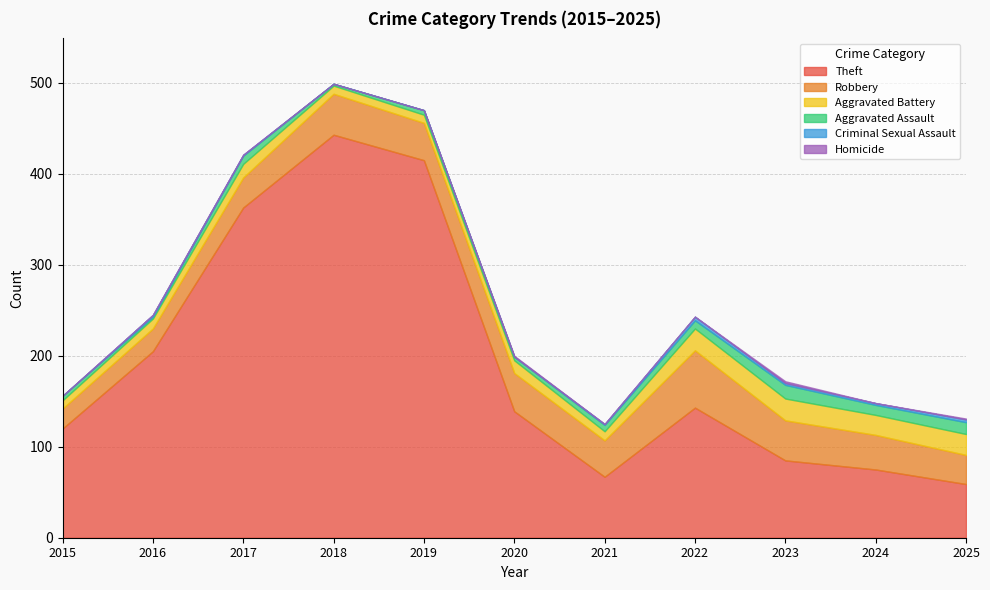

Which series has the largest total across all categories?

Theft